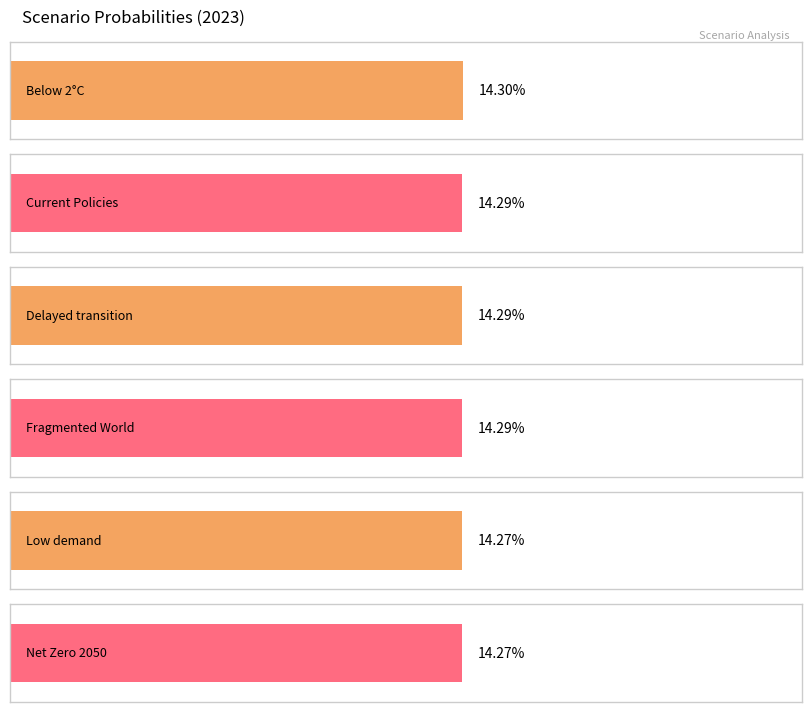

What is the value of the Net Zero 2050 bar at the 2nd from the left?

0.1